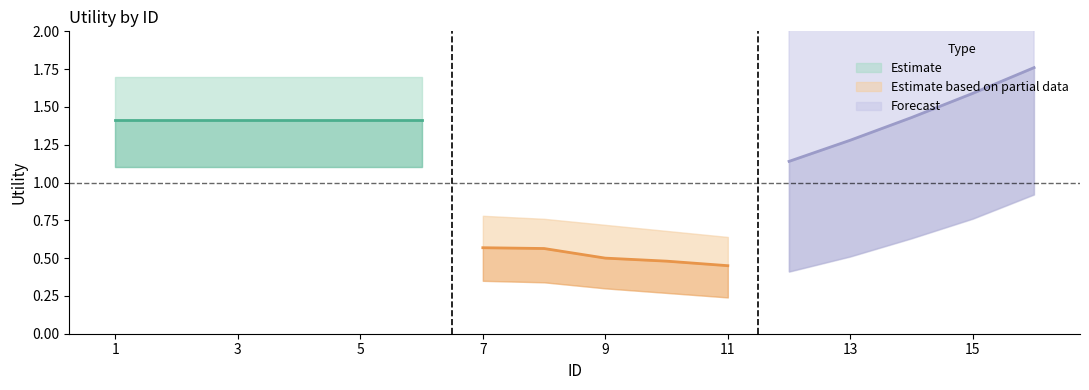

True or false: Forecast has more than 1 points higher than both neighbors.

False